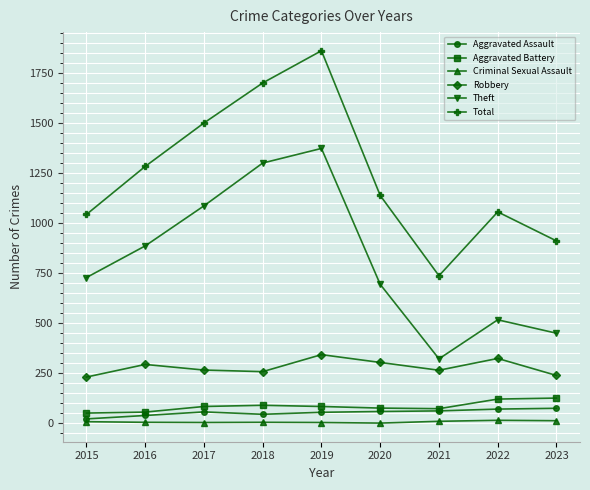

Is the value of Total at 2015 greater than the value of Theft at 2017?

No